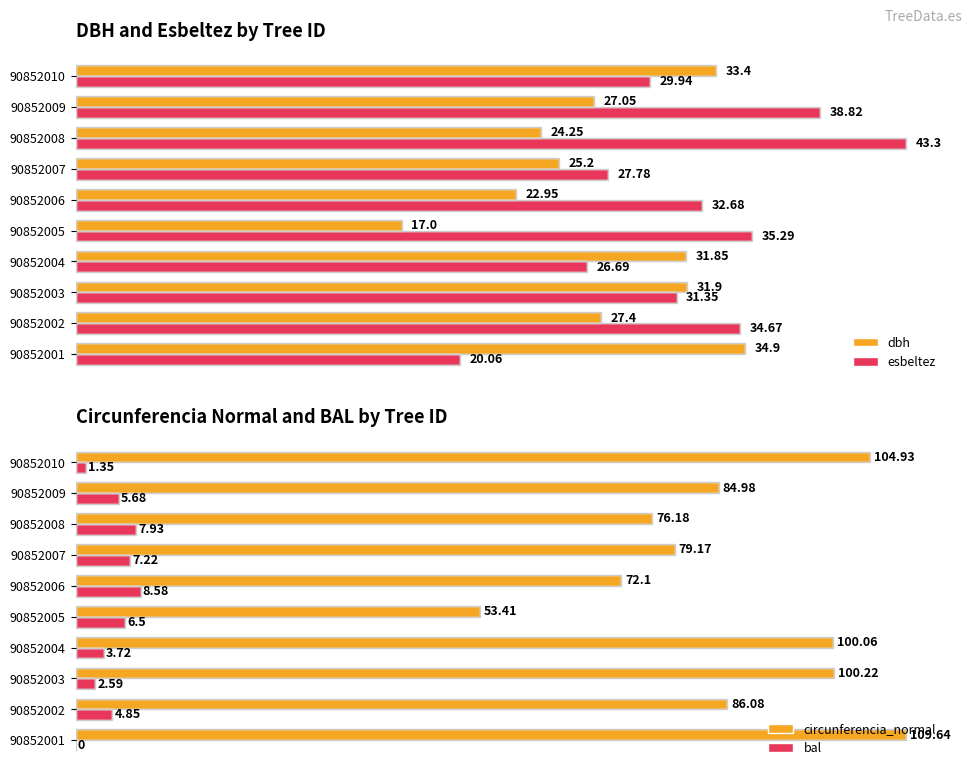

Is it true that circunferencia_normal equals 26.3 at 90852008?

False